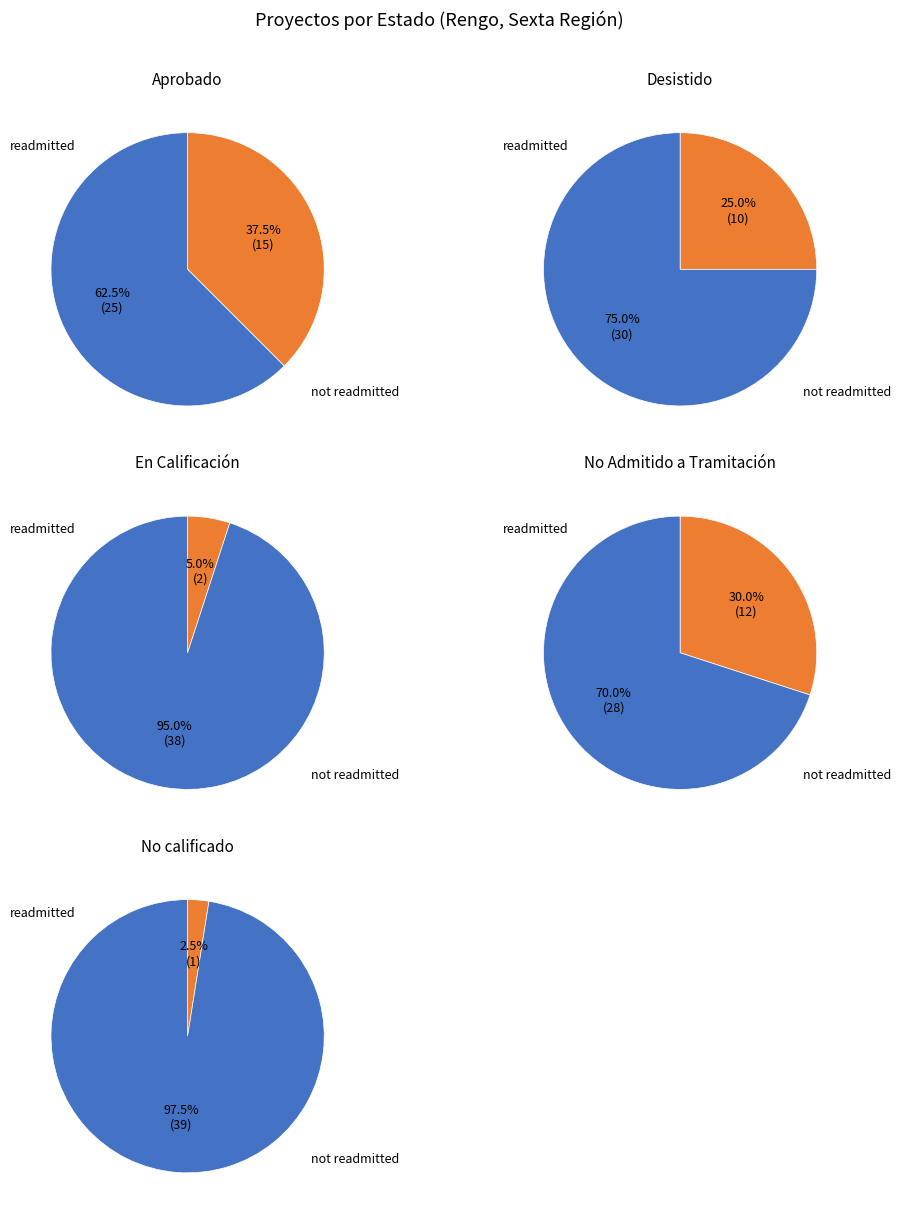

Approximately how many times larger is the value at No Admitido a Tramitación compared to Aprobado?

0.8